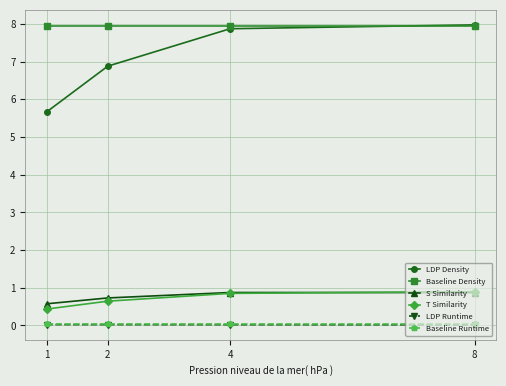

At which label does LDP Density first exceed 7?

4